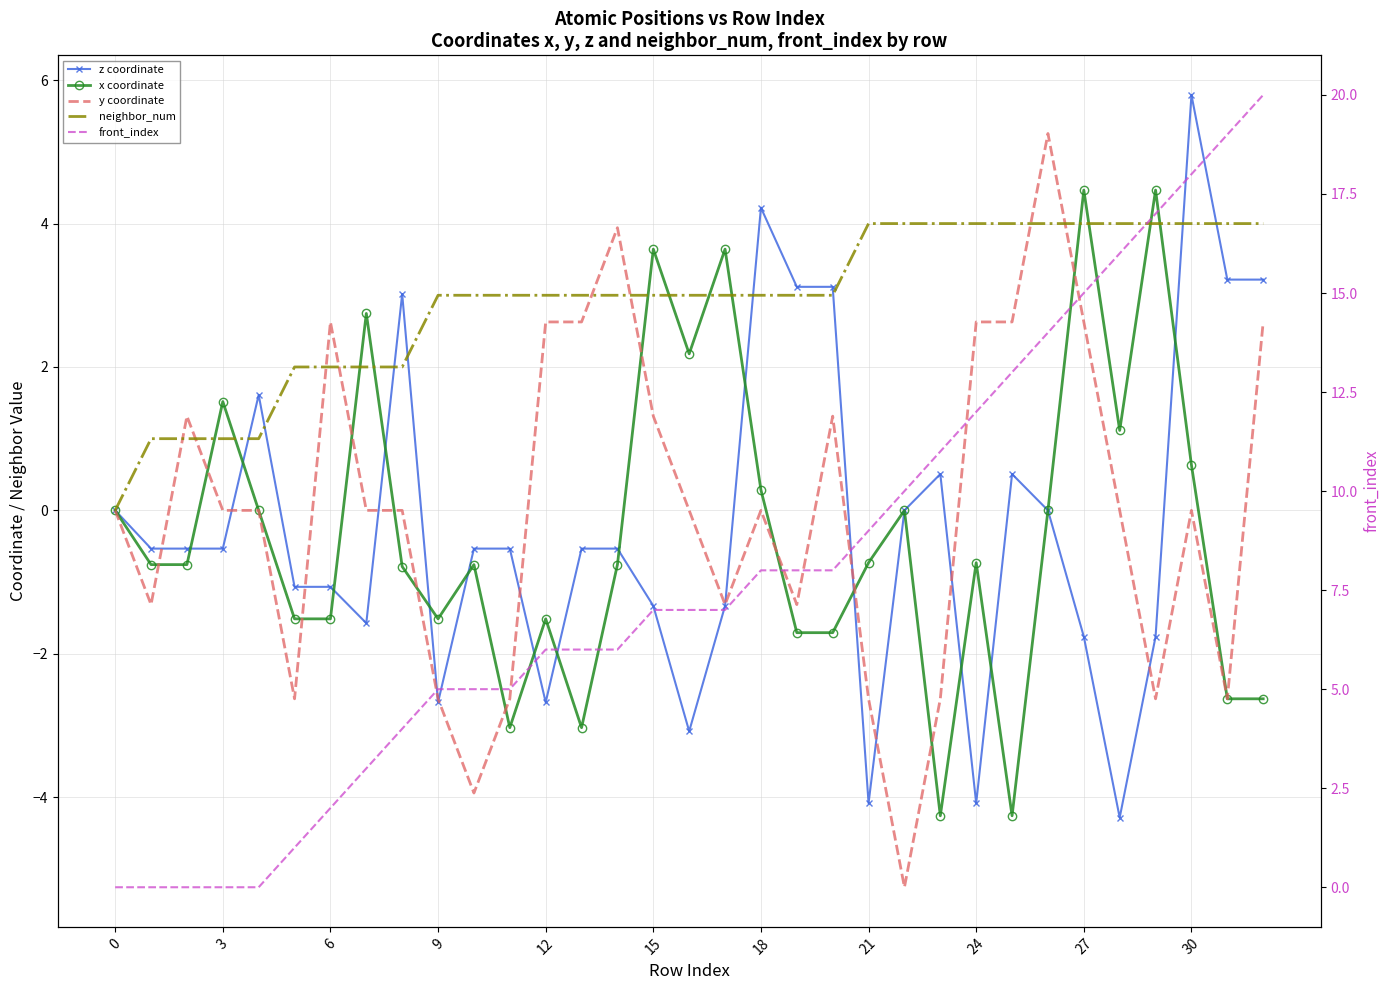

What is the greatest value displayed?

20.0